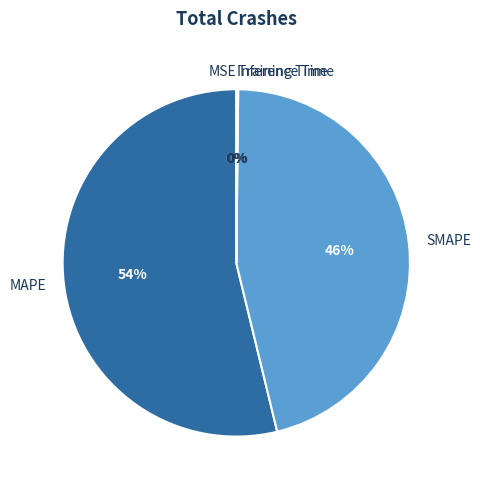

Which category has the biggest portion of the pie?

MAPE